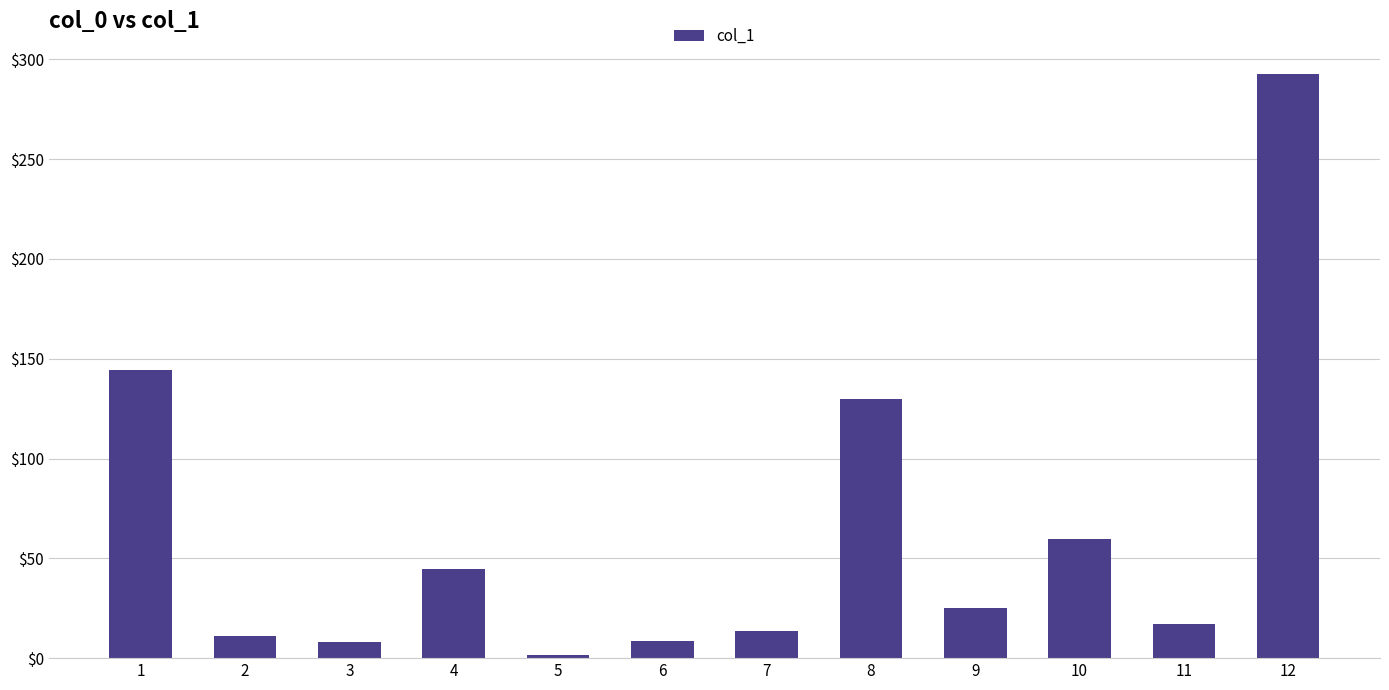

Is it true that the value at 9 is 13.2?

False